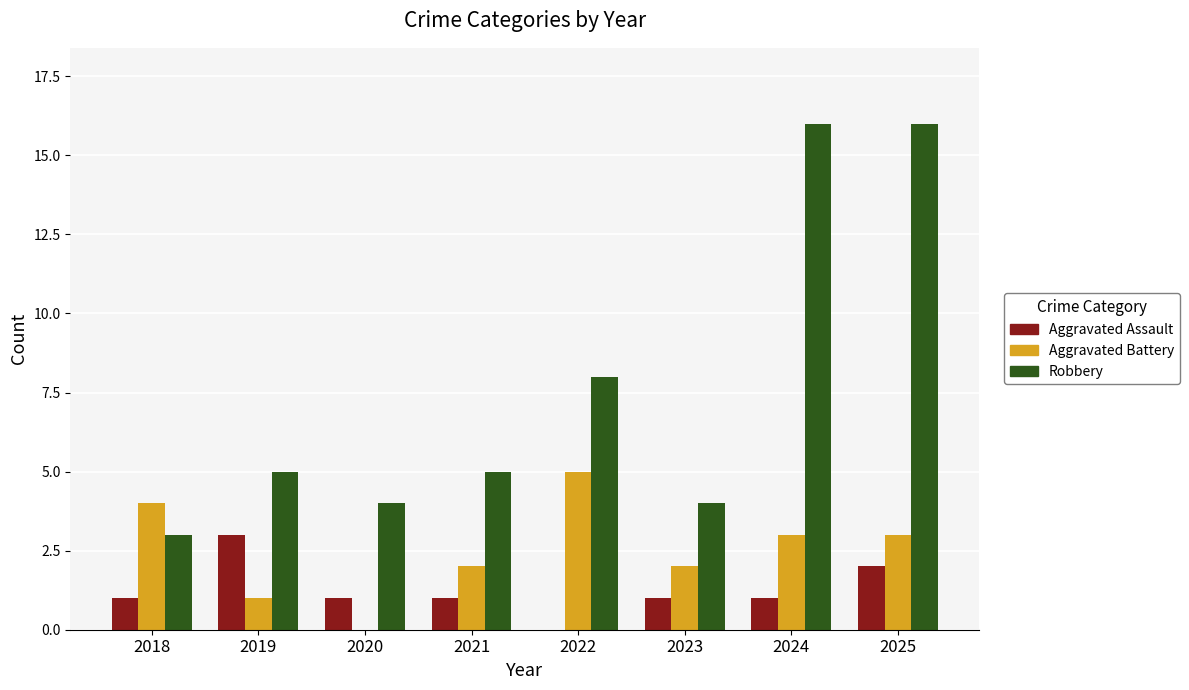

What is the greatest value displayed?

16